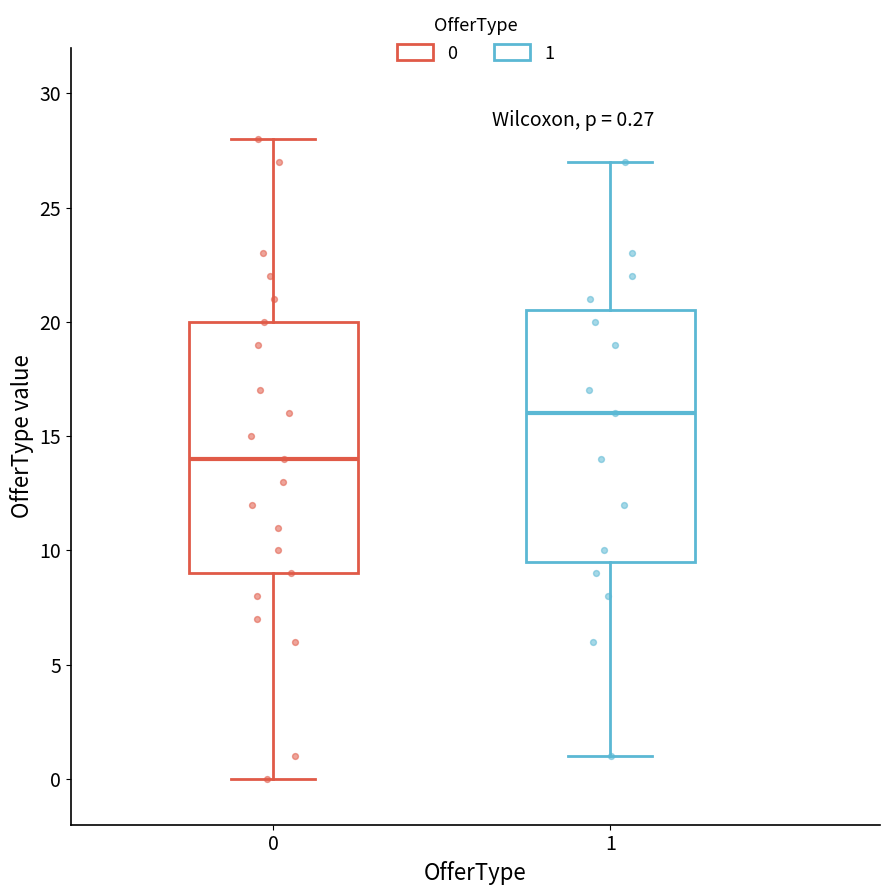

Which box has the highest median line?

1